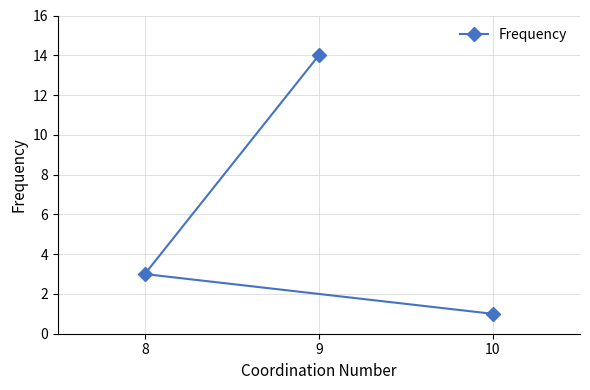

How many series are shown in this chart?

1